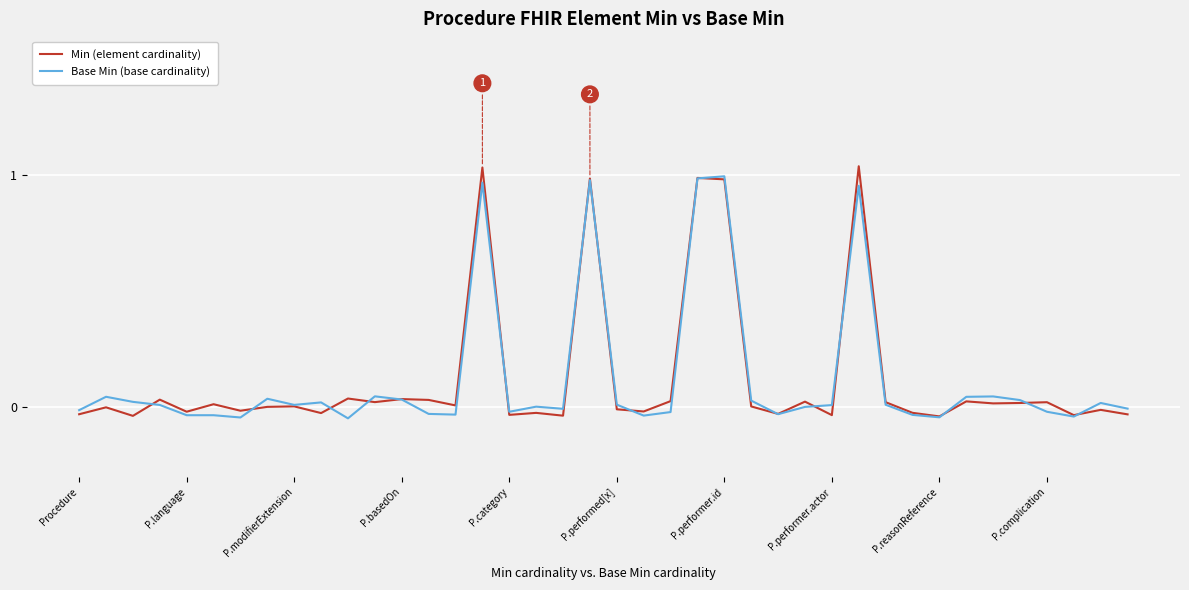

At how many categories does at least one series exceed 0?

29